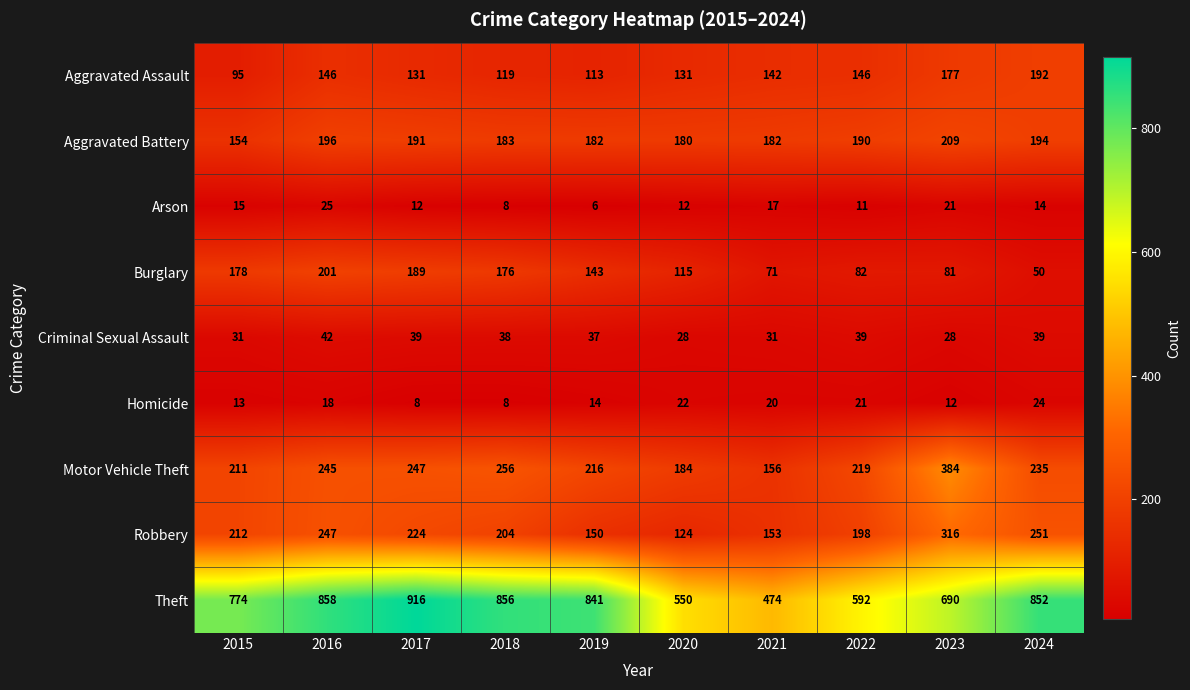

Which series has the widest spread of values?

Theft